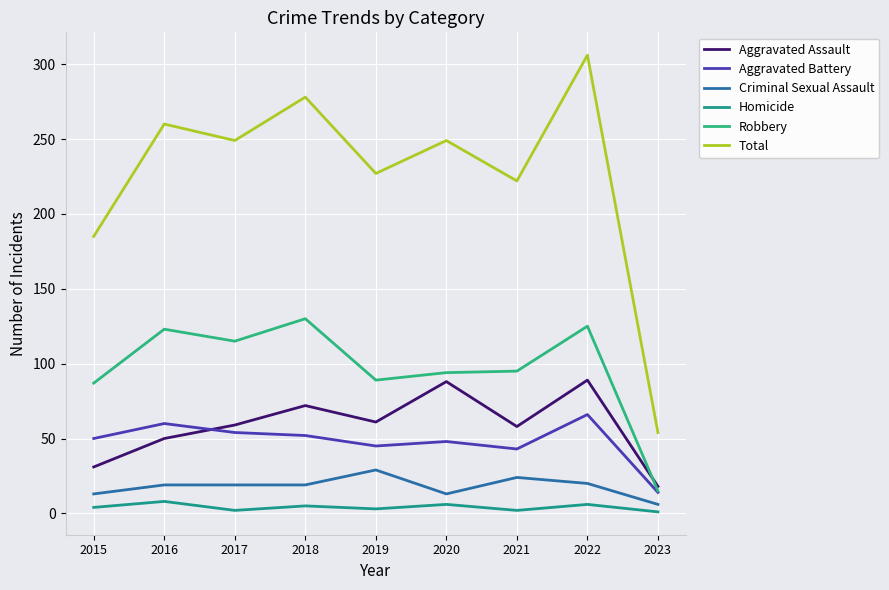

What is the maximum value shown in the chart?

306